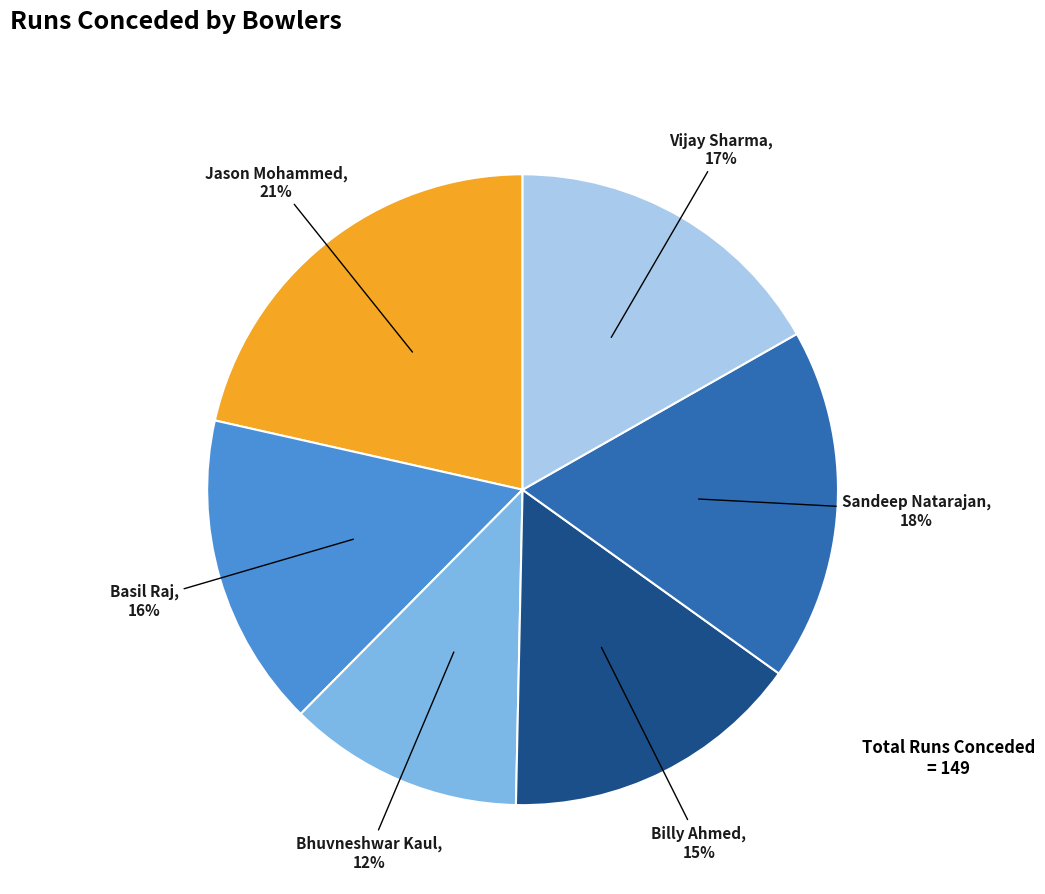

Does any single category account for the majority?

No